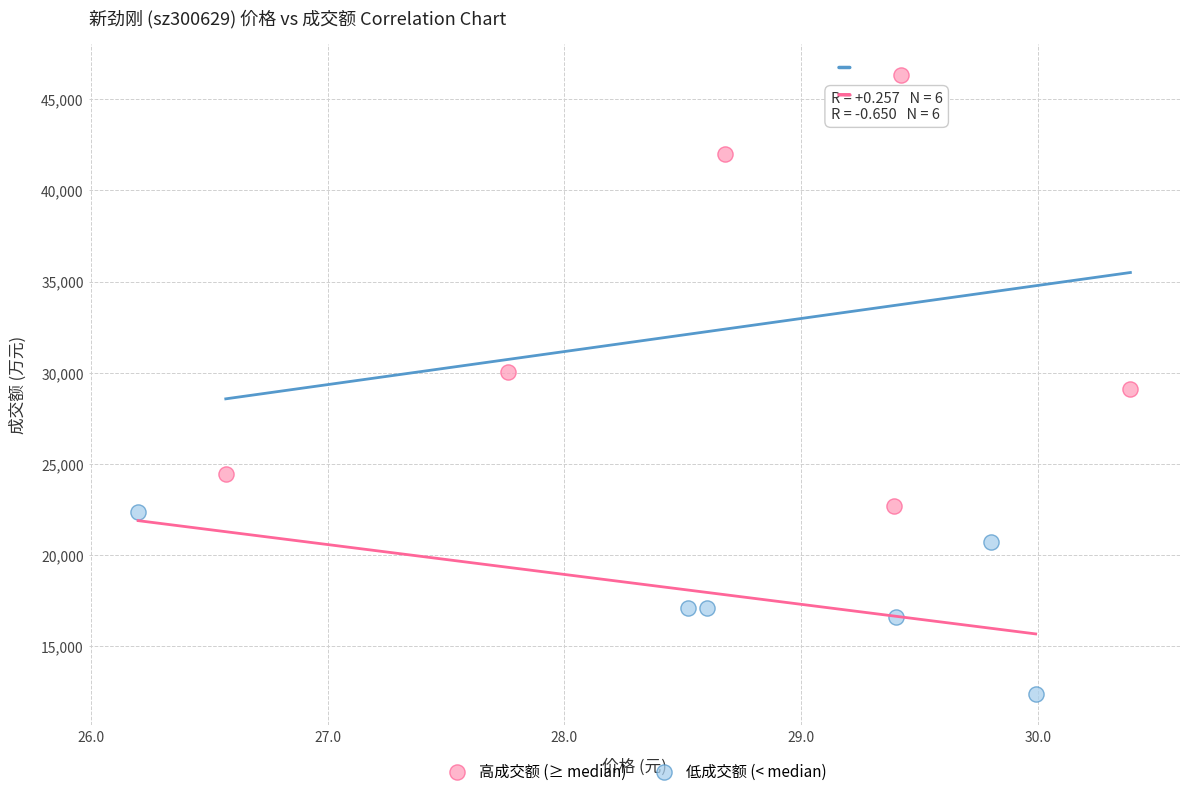

Which series reaches the maximum Y coordinate?

高成交额 (≥ median)